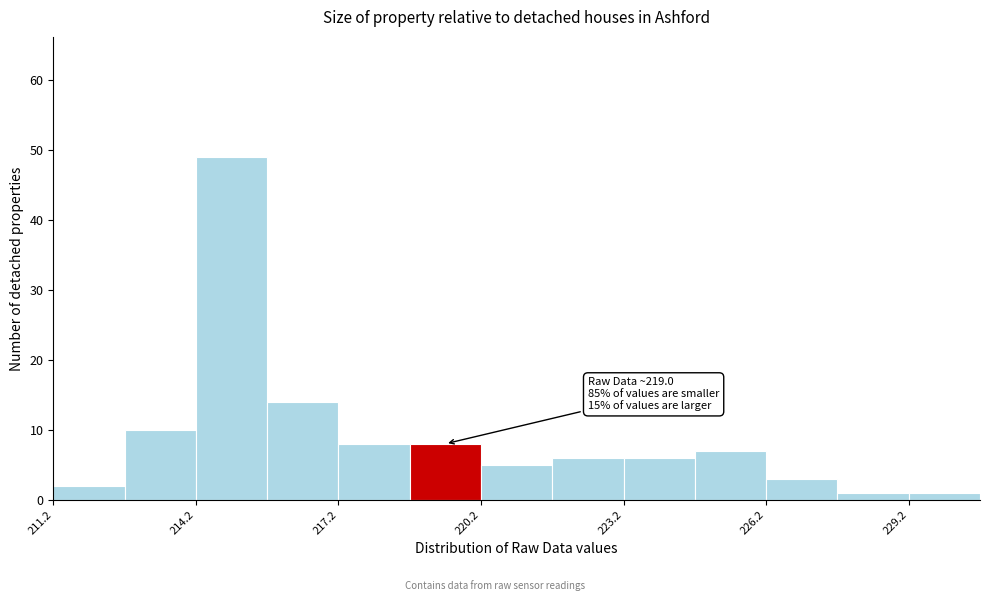

Read against the x-axis, roughly where is the centre of the tallest bar?

215.0